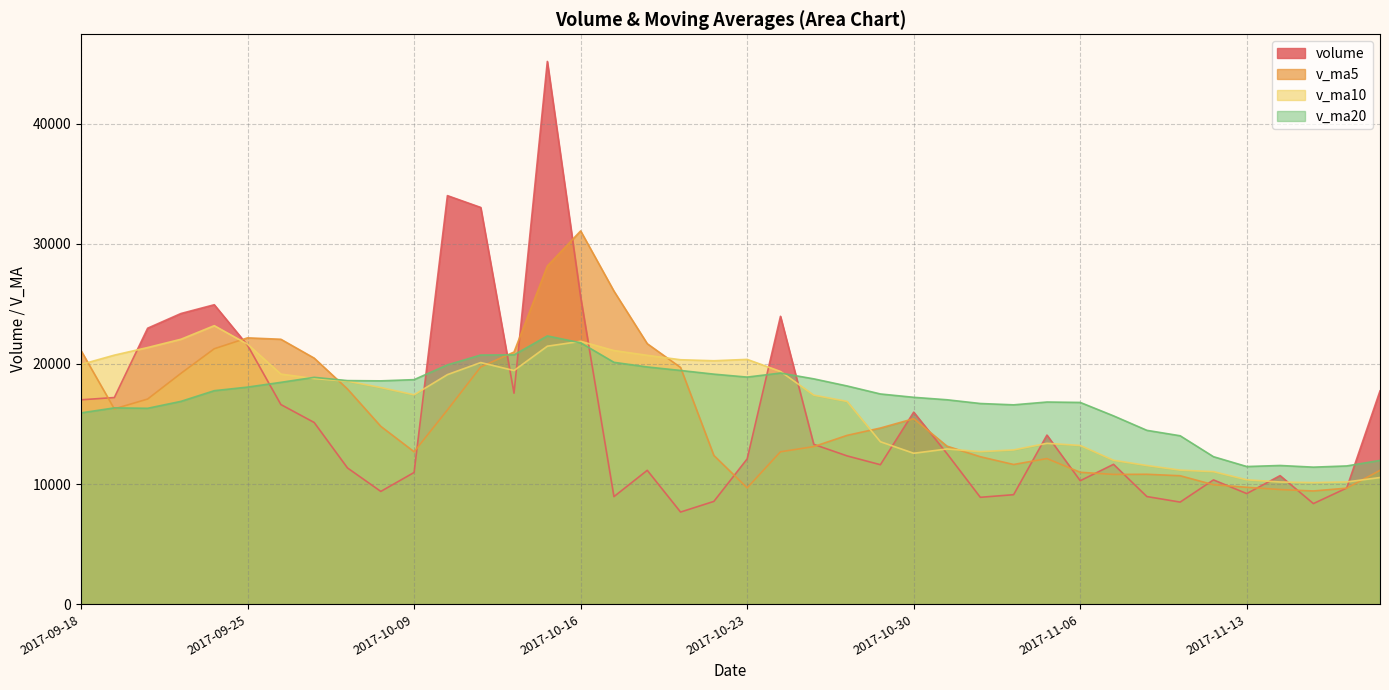

True or false: volume has a value of 14491.7 at 2017-11-10.

False